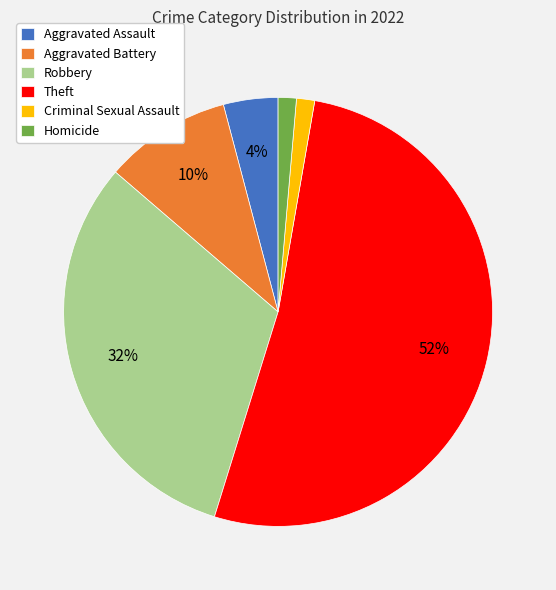

To the nearest percent, what percentage of the pie is Homicide?

1%